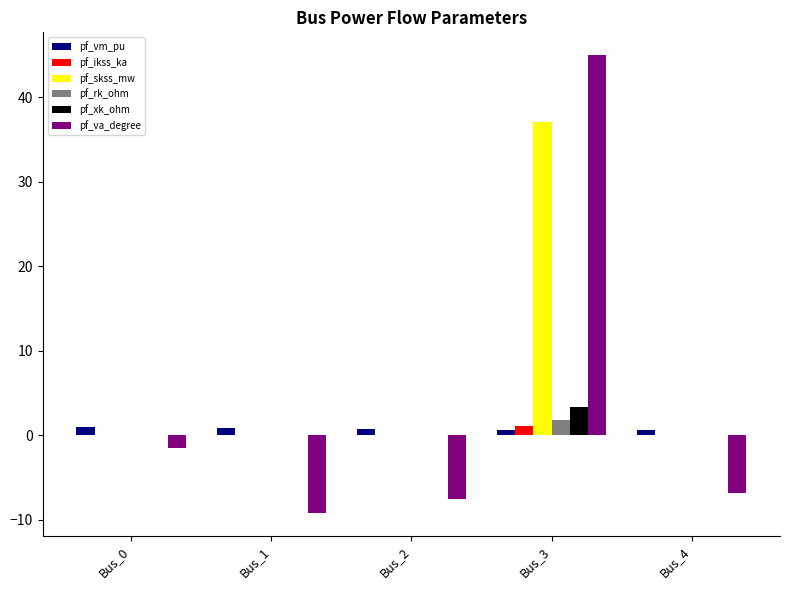

Which series has the largest total across all categories?

pf_skss_mw